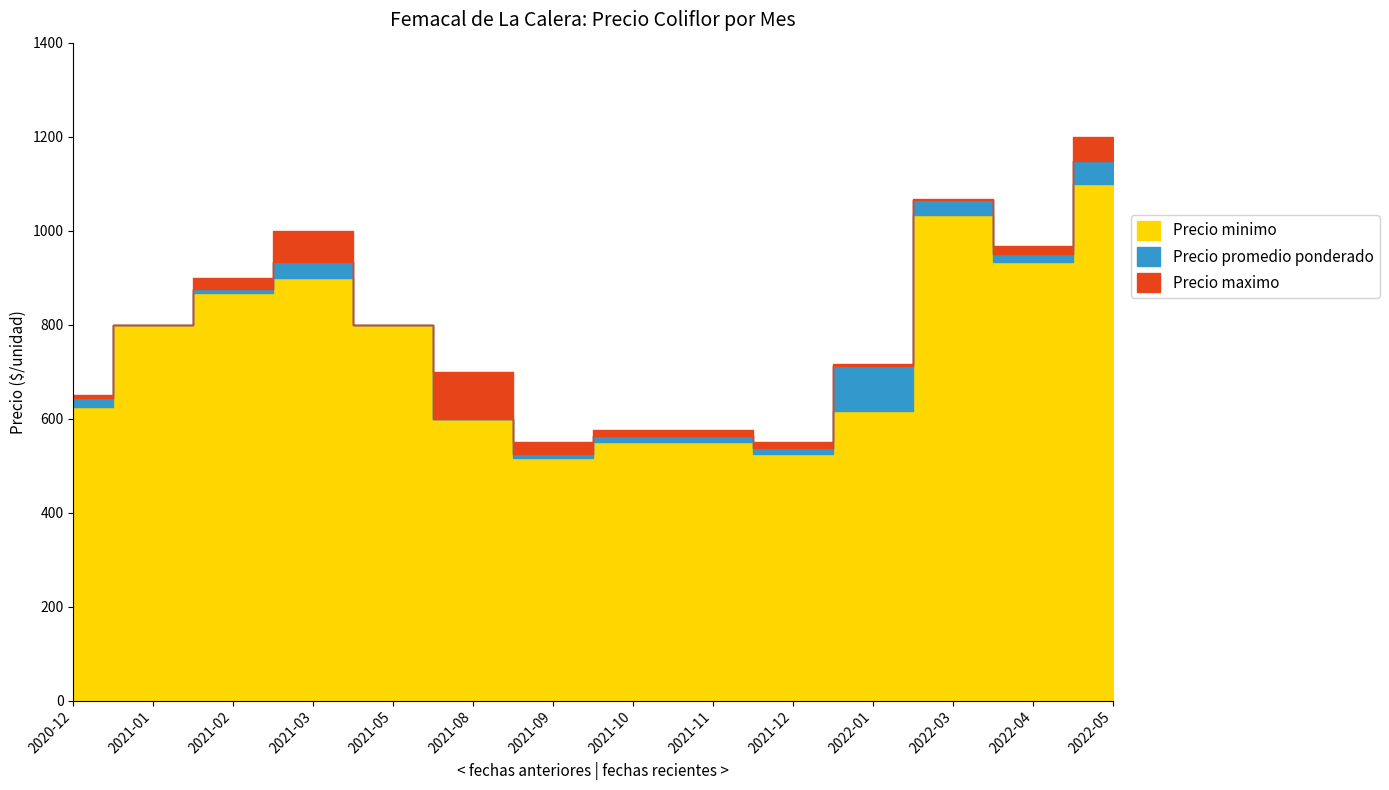

What are all the series names shown in the legend?

Precio minimo, Precio promedio ponderado, Precio maximo